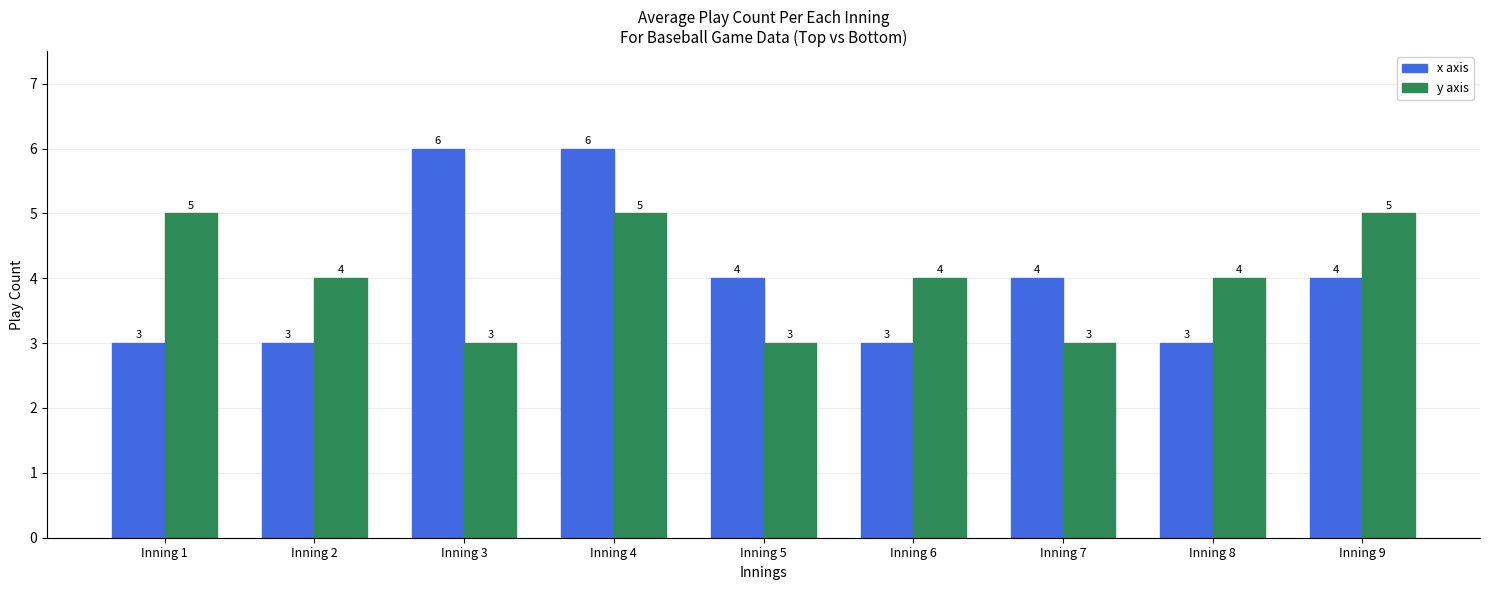

Are the bars horizontal?

No